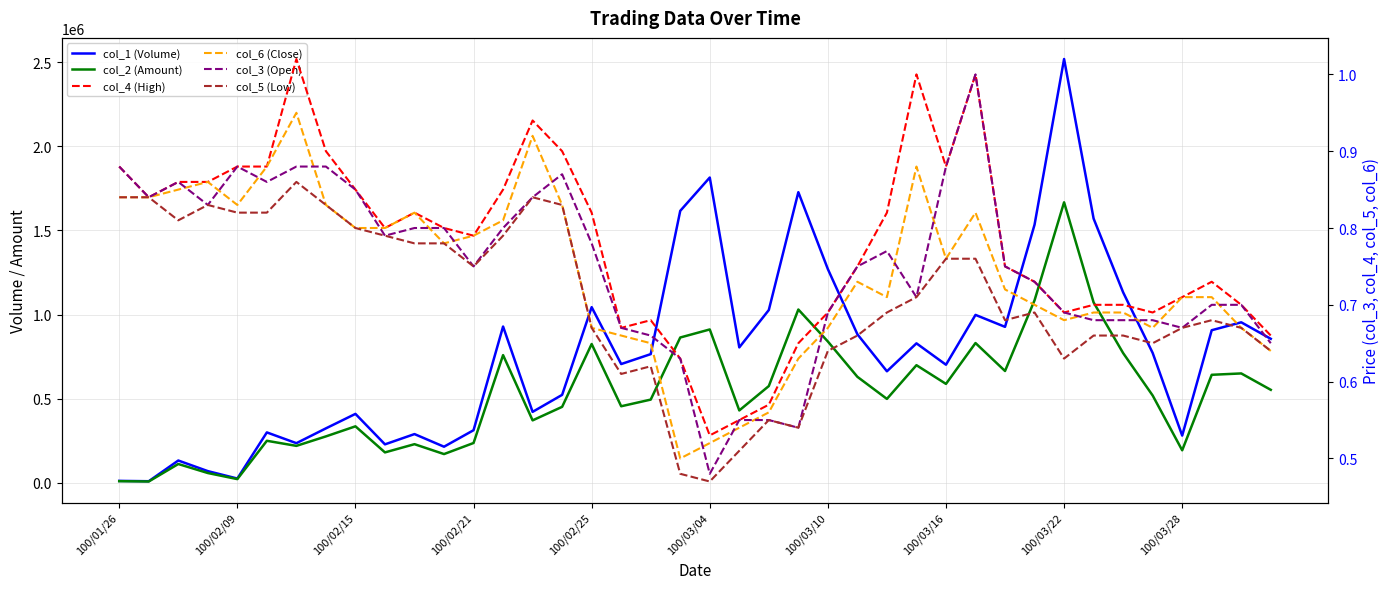

Is it true that col_2 (Amount) equals 981584.3 at 27?

False